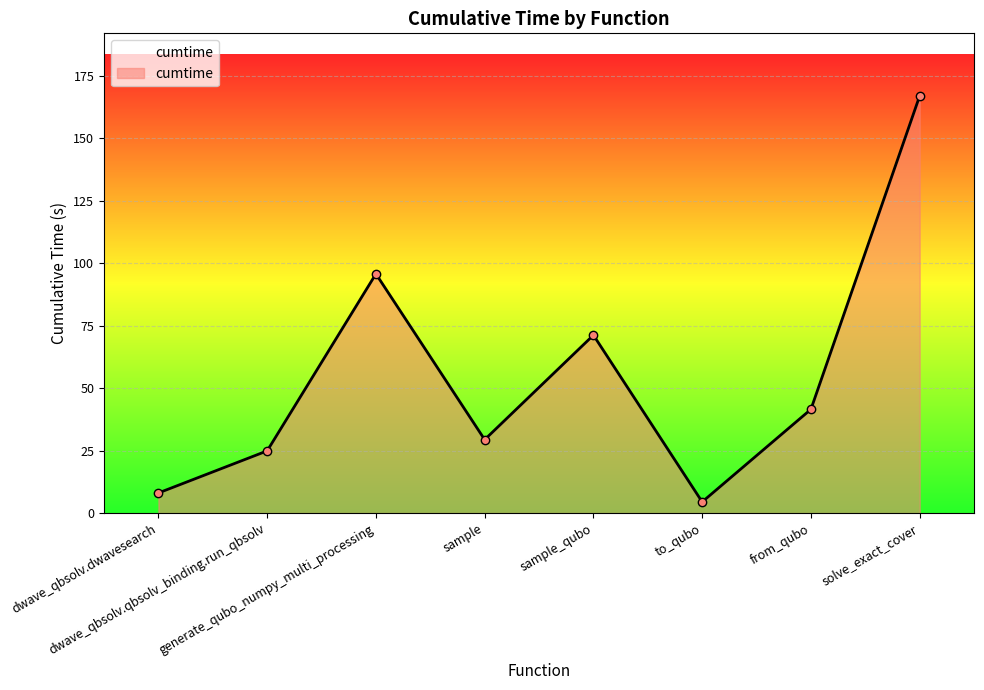

What is the label of the 2nd point from the right?

from_qubo